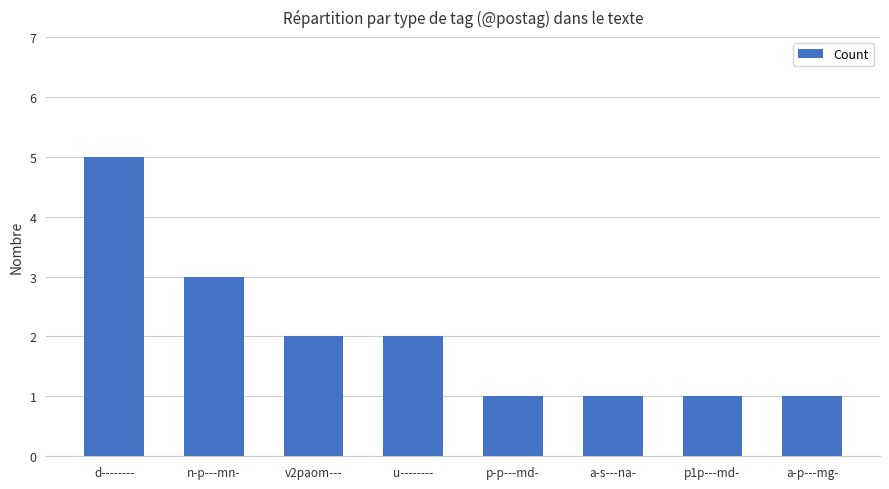

How many distinct data groups are displayed?

1